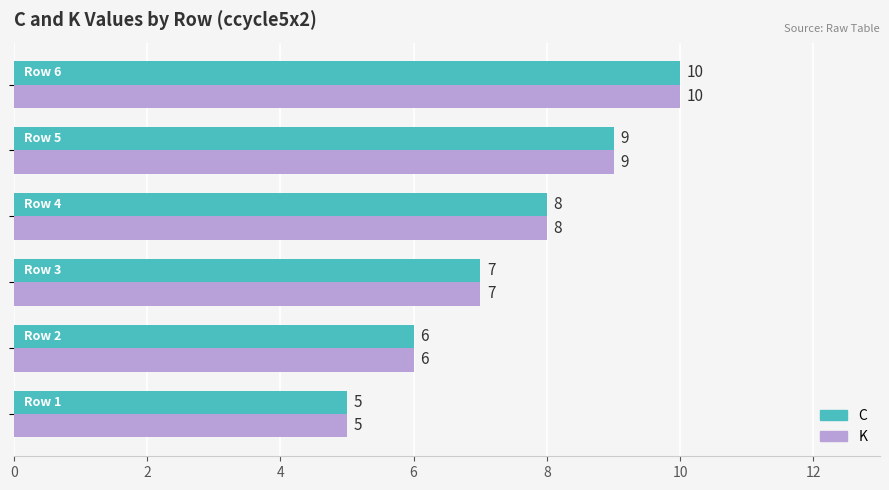

How many C values are between 6 and 9?

4